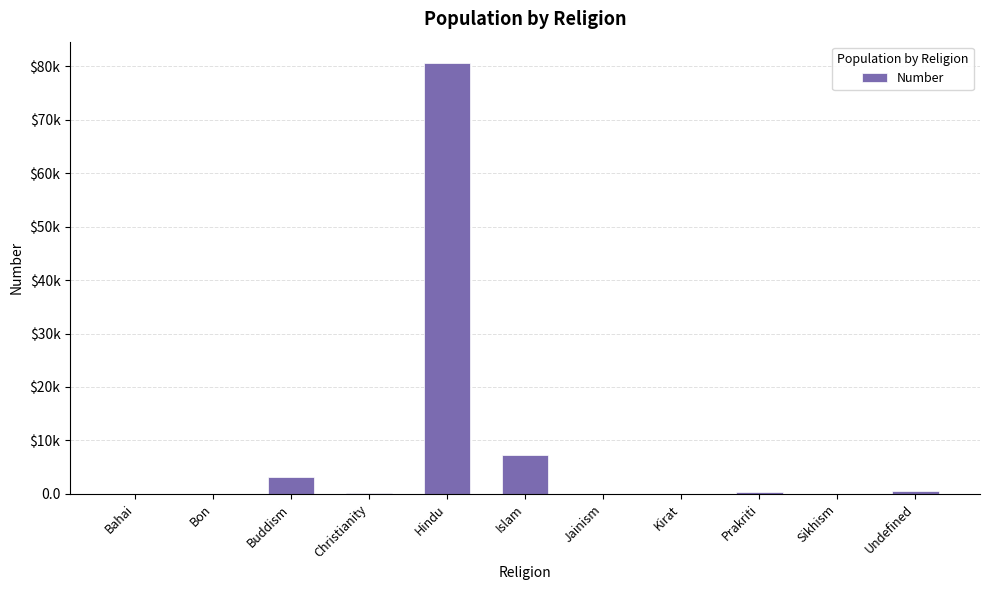

List the labels in order of value, smallest first.

Bon, Jainism, Sikhism, Bahai, Kirat, Christianity, Prakriti, Undefined, Buddism, Islam, Hindu